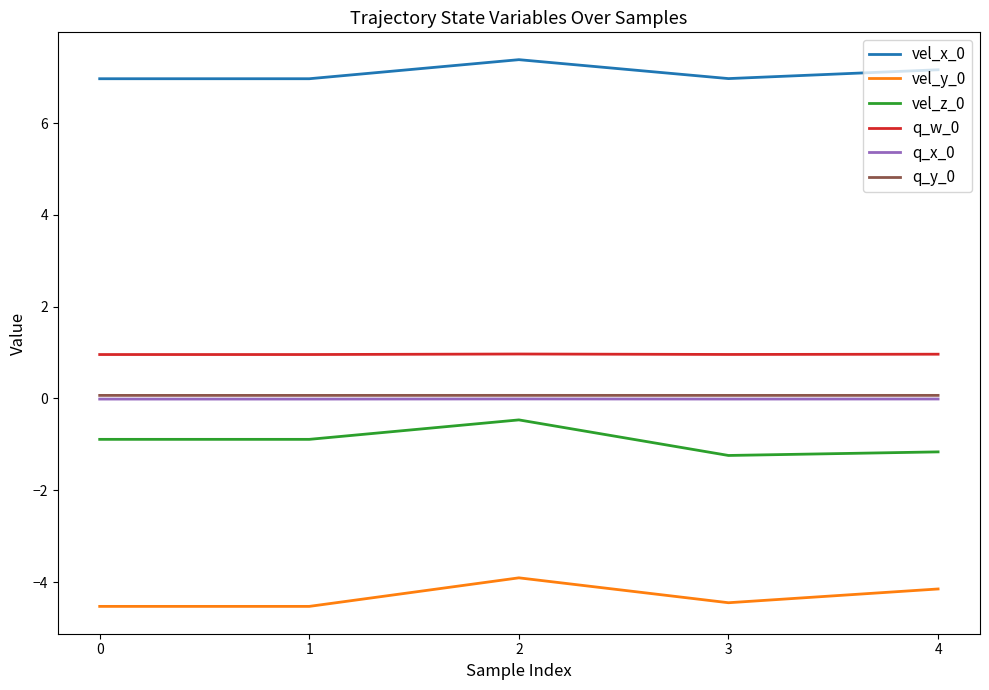

How many distinct data groups are displayed?

6